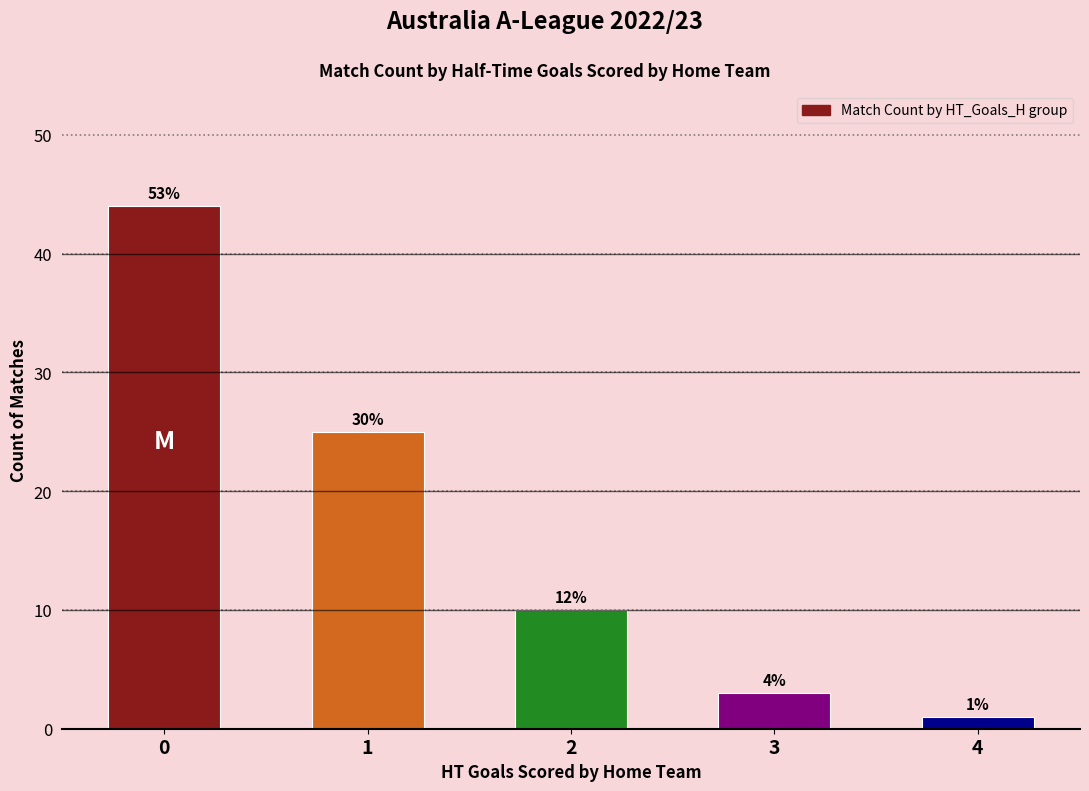

How many bars are there in total?

5